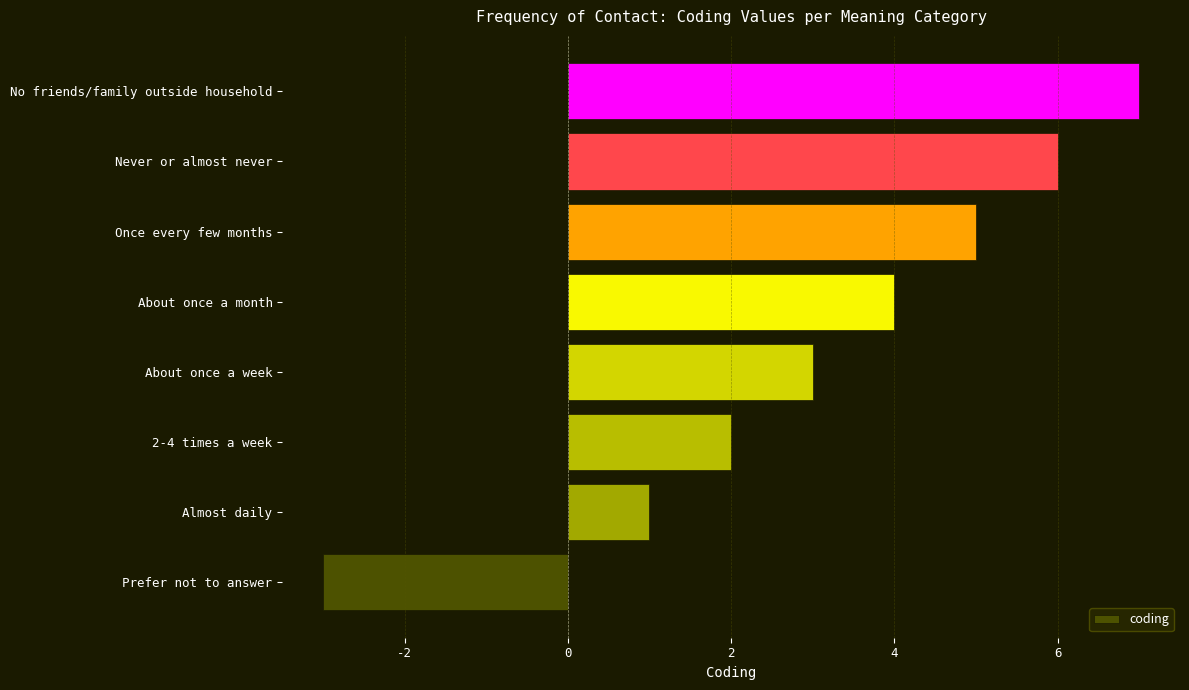

The chart shows a value of 1 at Never or almost never. True or false?

False